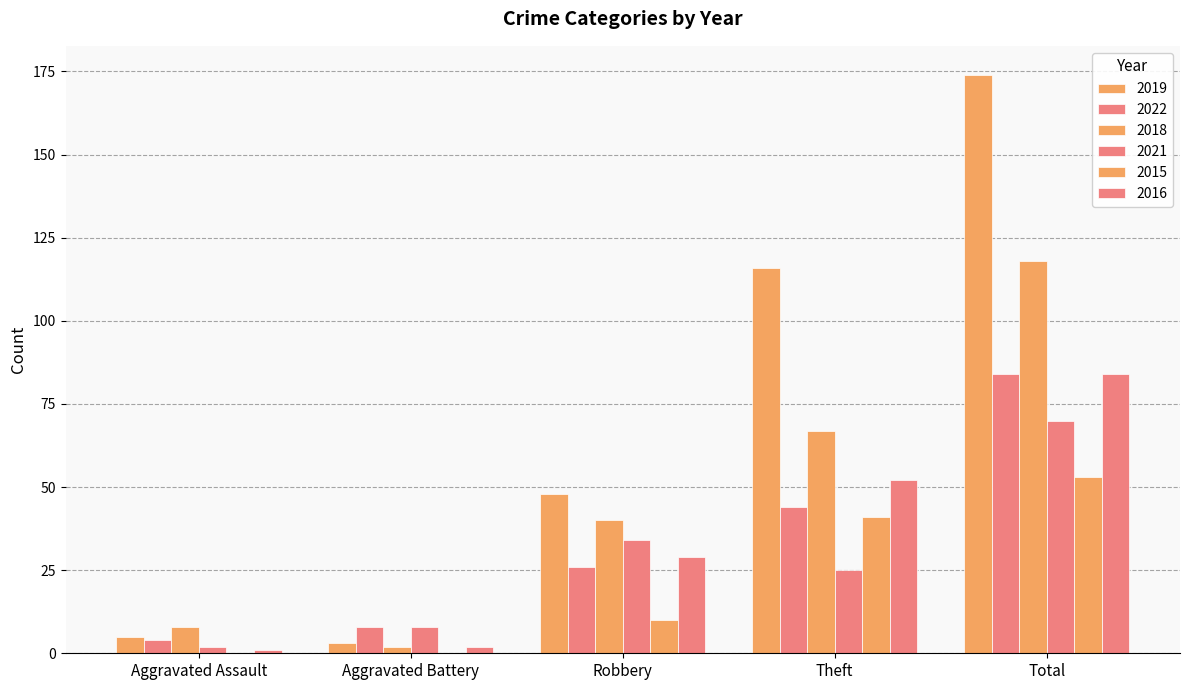

What is the average value of the 2016 series?

34